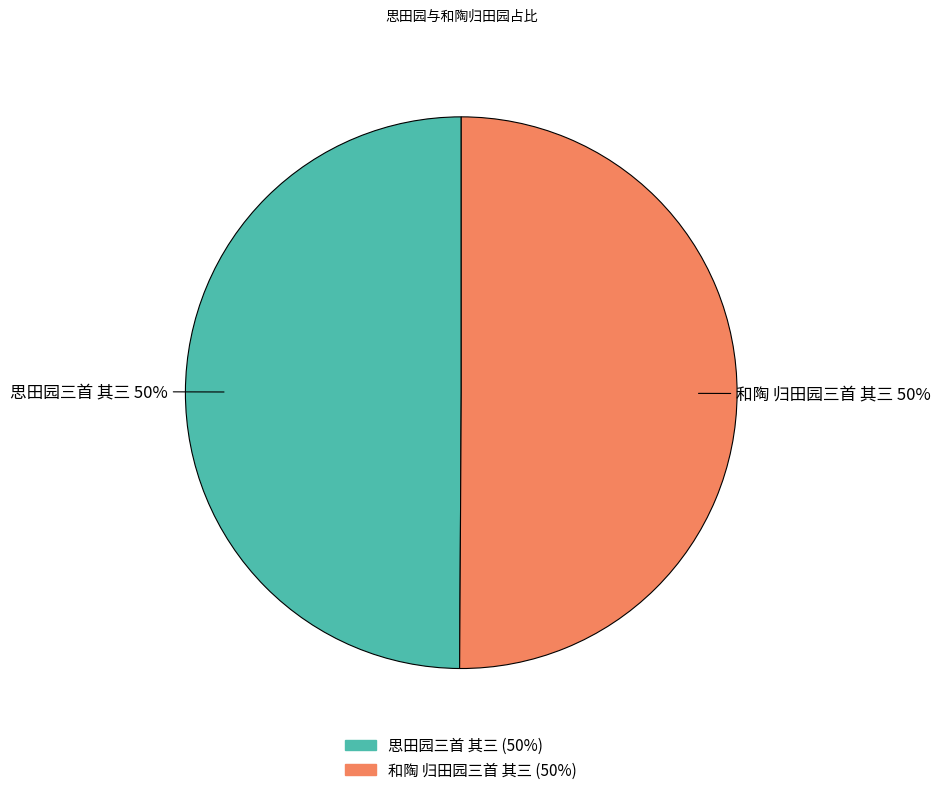

True or false: 思田园三首 其三 accounts for 50% of the total.

True